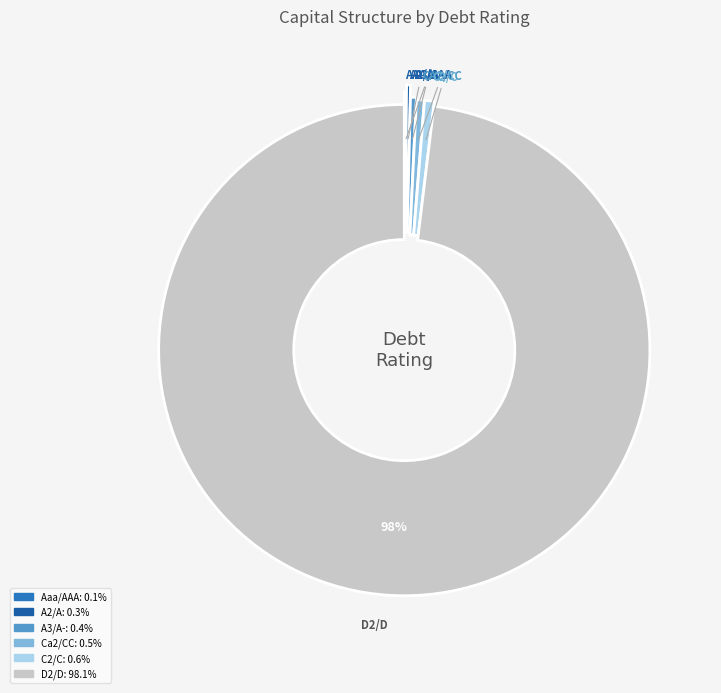

Is there a majority slice in this chart?

Yes